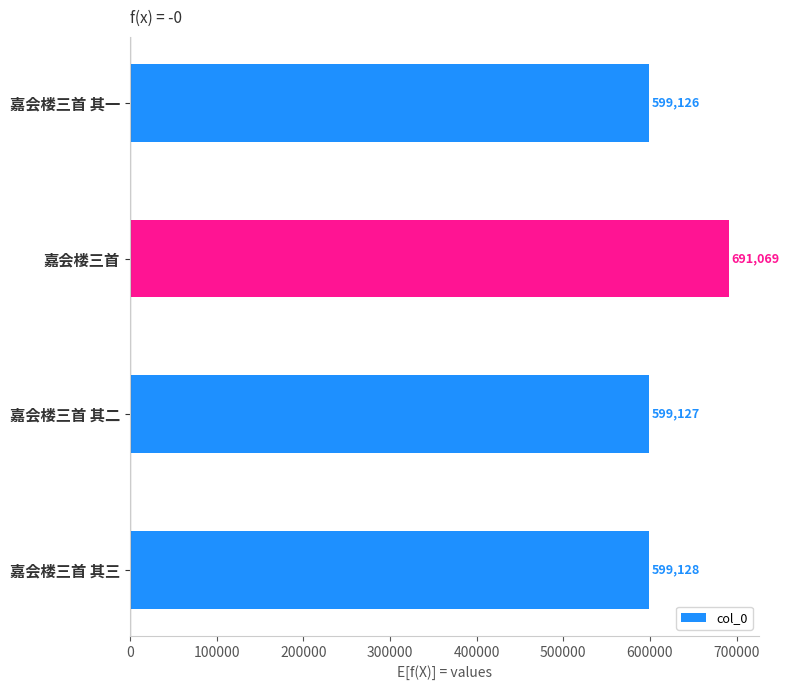

What is the ratio of the value at 嘉会楼三首 其一 to the value at 嘉会楼三首?

0.9